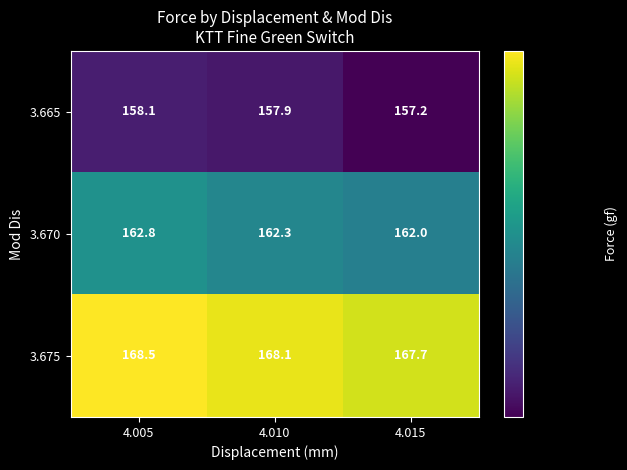

What is the spread (max minus min) of values at 4.005?

10.4